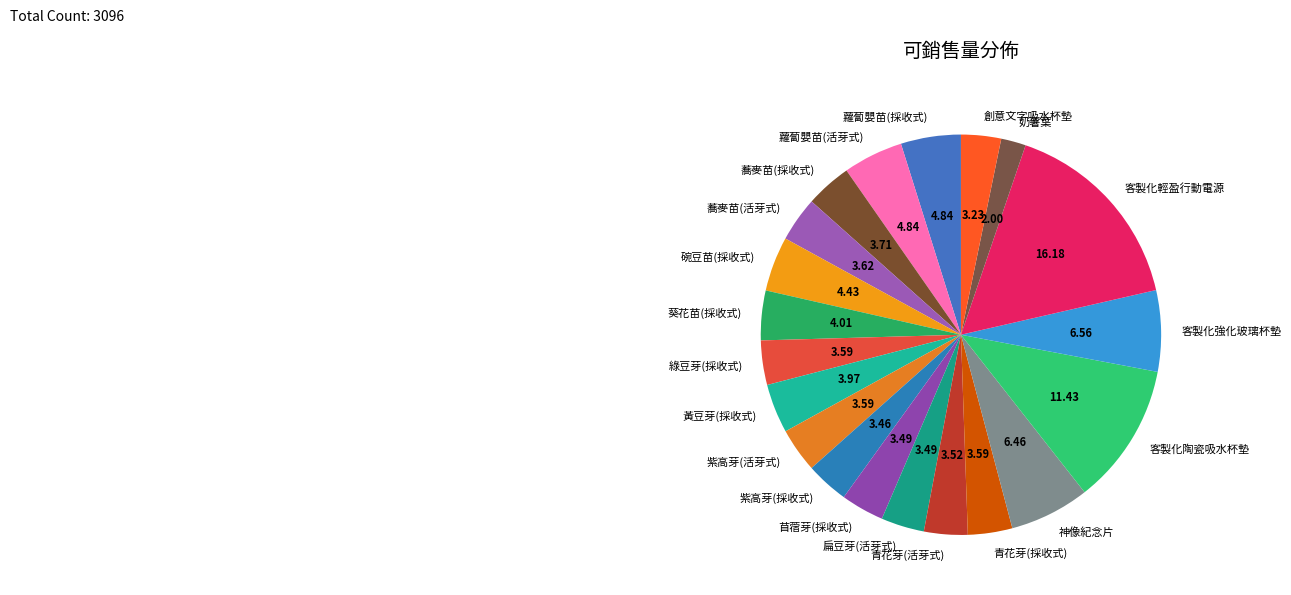

Does 蘿蔔嬰苗(採收式) represent more than half of the total?

No